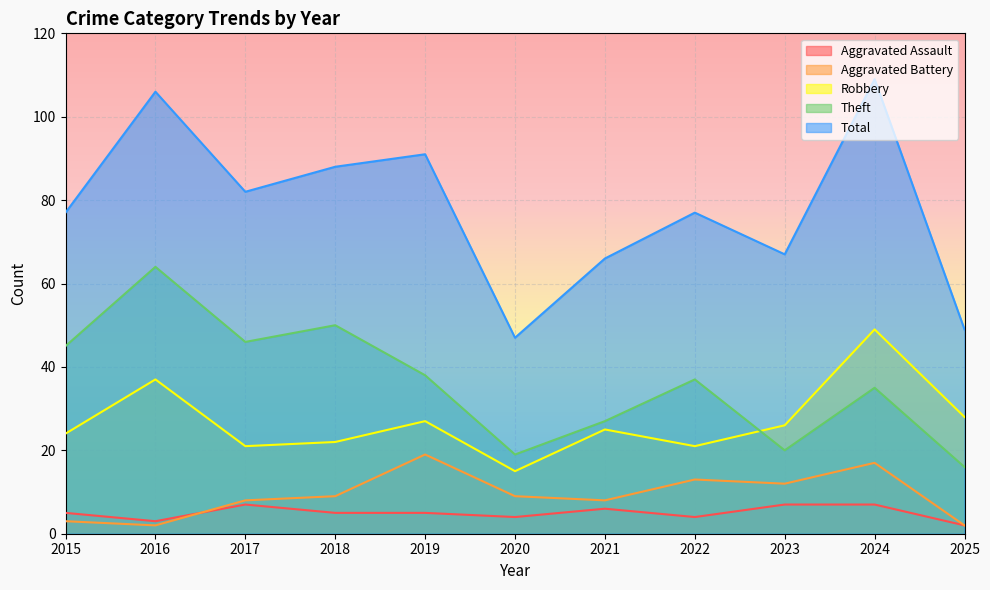

Does the chart display data point markers on the line(s)?

No